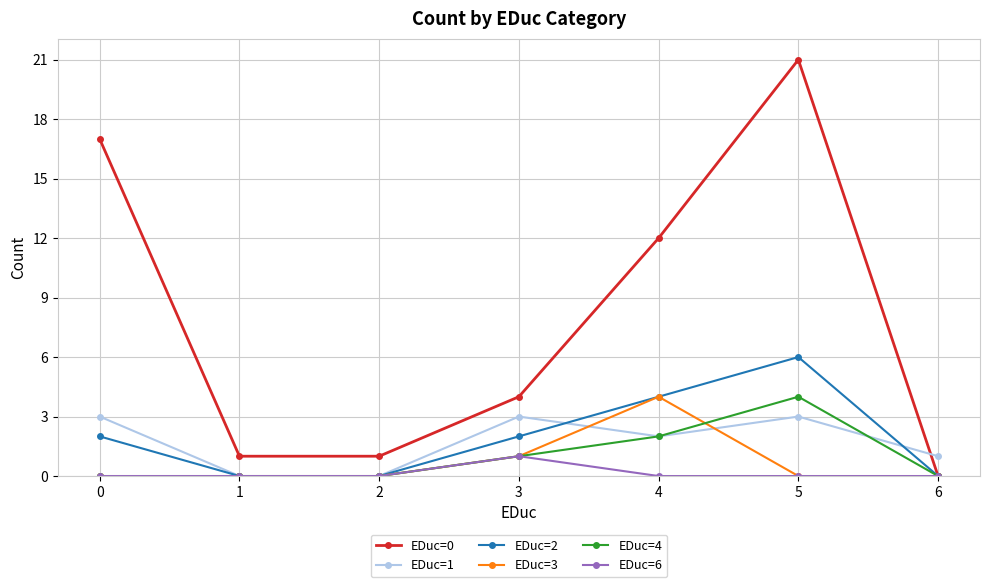

The value of EDuc=0 at 3 is 6. True or false?

False